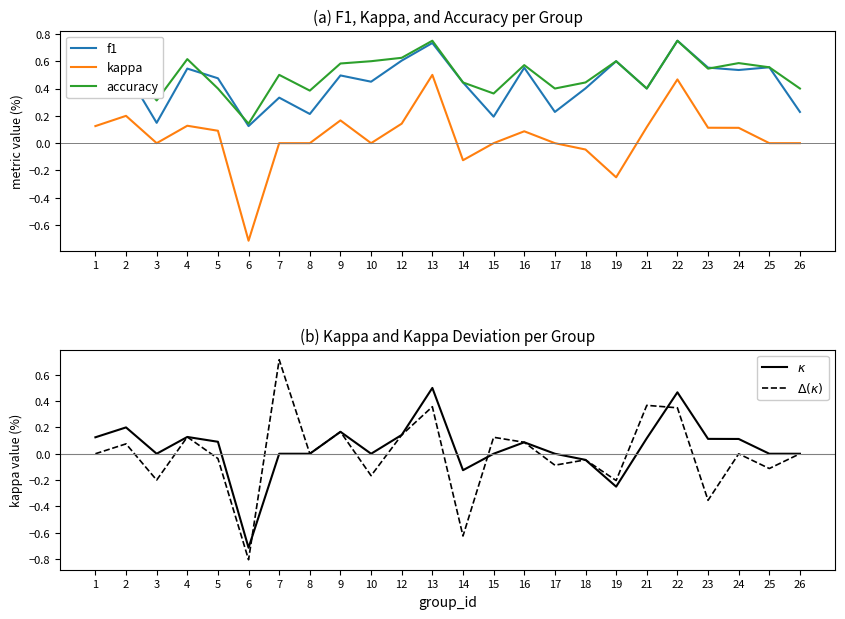

How many data points in $\Delta(\kappa)$ are above 0?

10